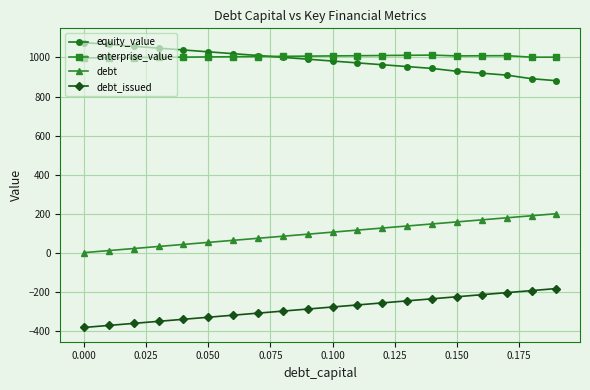

True or false: debt and enterprise_value cross at least once.

False